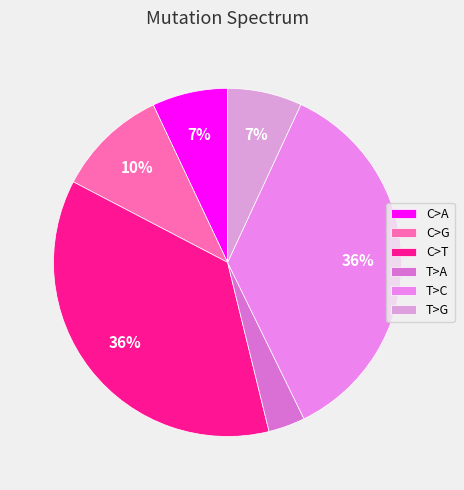

How many segments does this pie chart have?

6